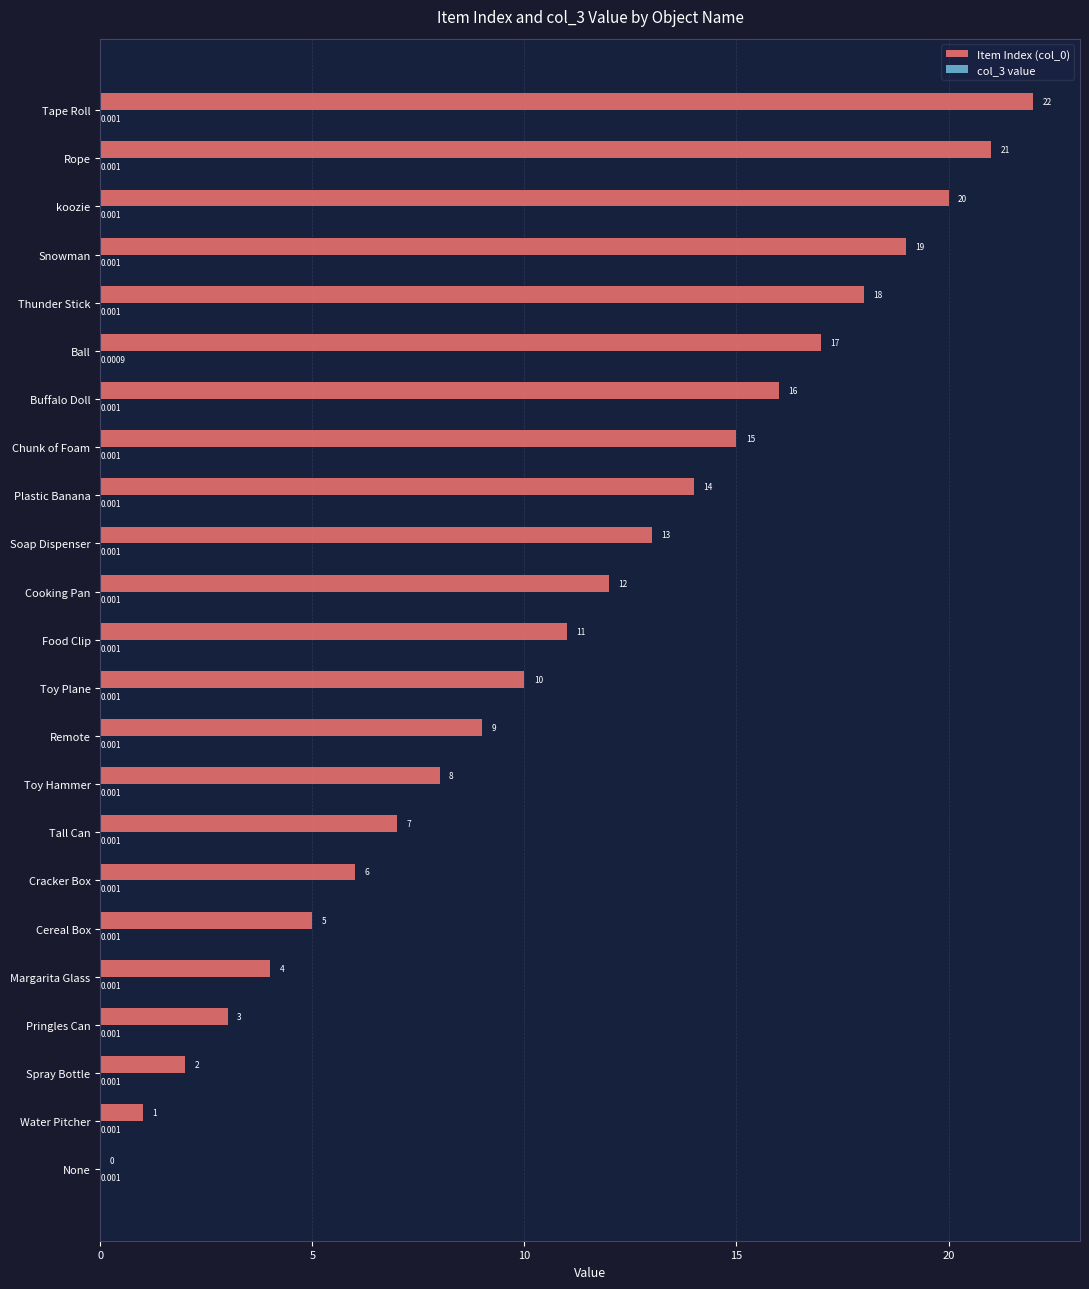

Which label corresponds to the largest value in the chart?

Tape Roll